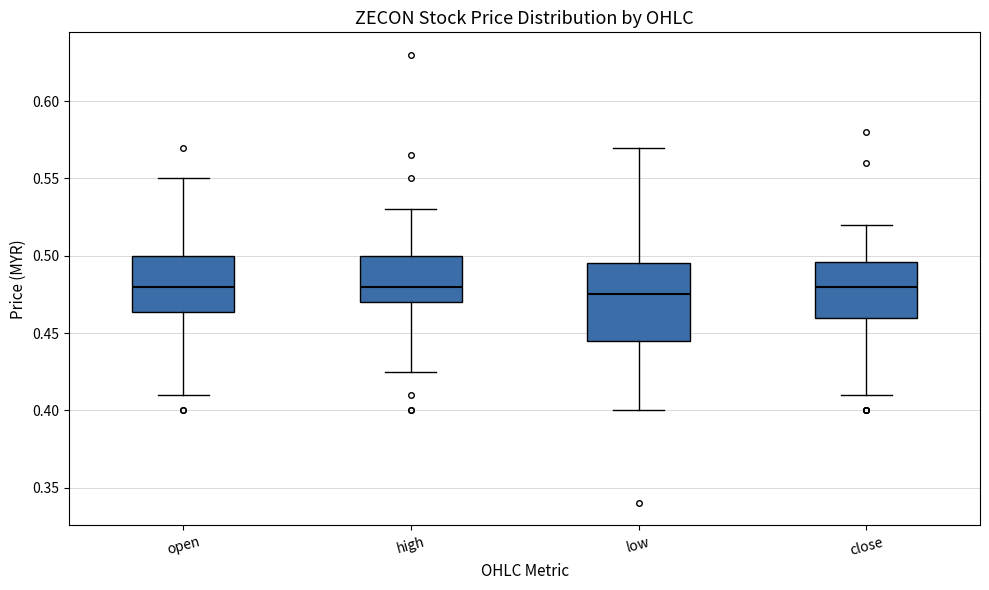

Reading left to right, transcribe this box plot: for each box, give where its median line is, the range the box spans, and where its two whiskers end, as read against the y-axis. The values are not printed on the chart, so give them approximately, as read against the axis.

open: median 0.480, box 0.465 to 0.500, whiskers 0.410 to 0.550
high: median 0.480, box 0.470 to 0.500, whiskers 0.425 to 0.530
low: median 0.475, box 0.445 to 0.495, whiskers 0.400 to 0.570
close: median 0.480, box 0.460 to 0.495, whiskers 0.410 to 0.520